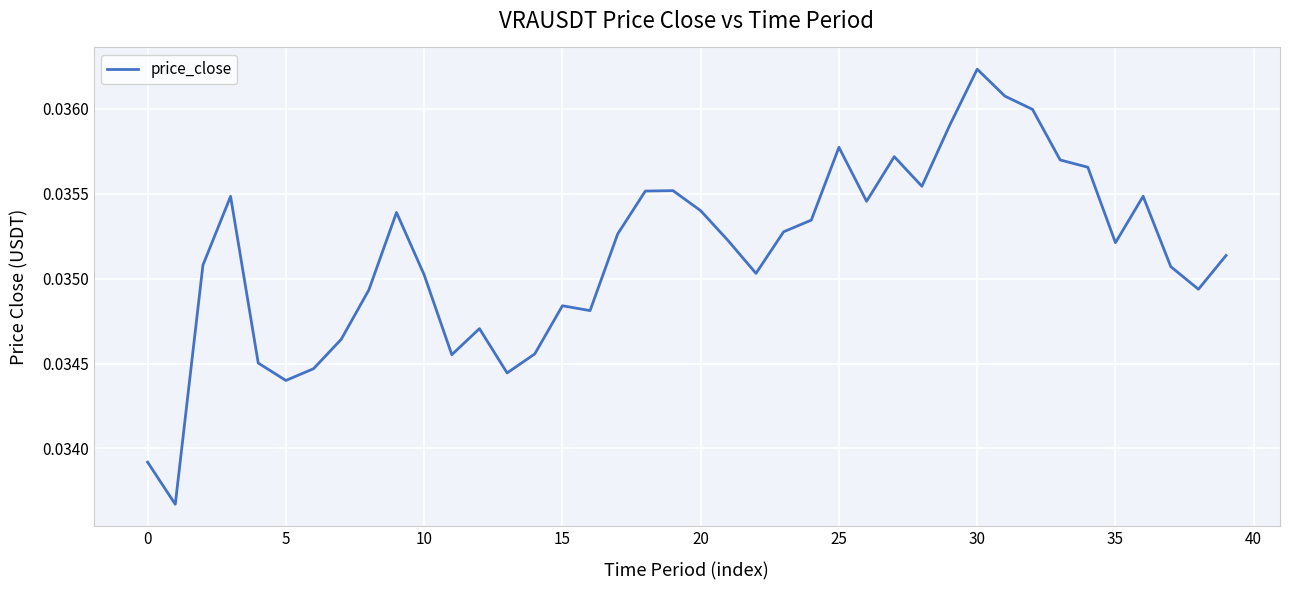

Does the chart display data point markers on the line(s)?

No